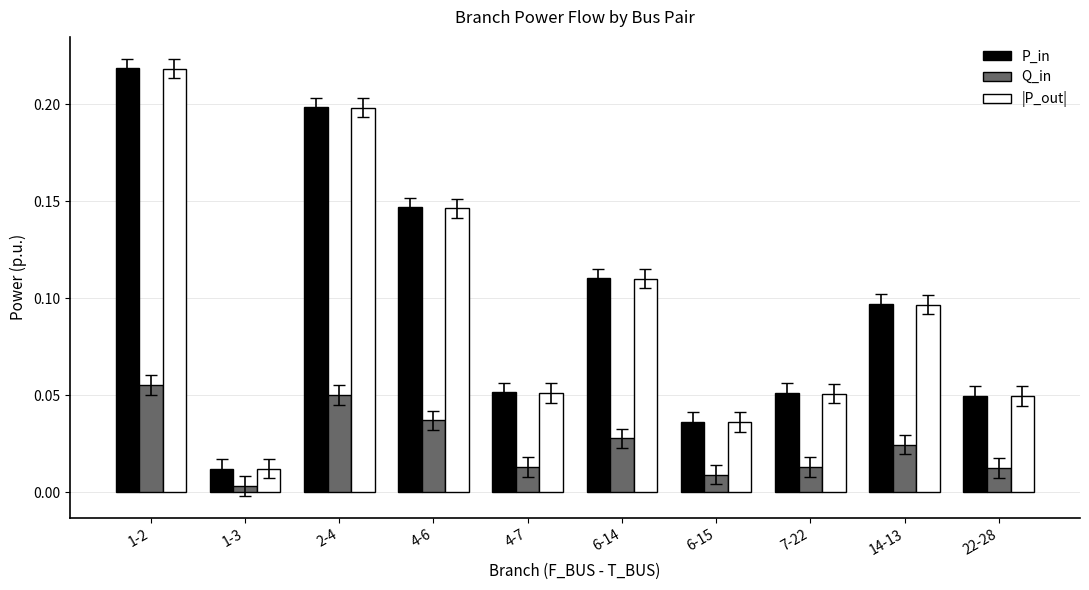

Which series changed the most between 1-3 and 6-14?

P_in